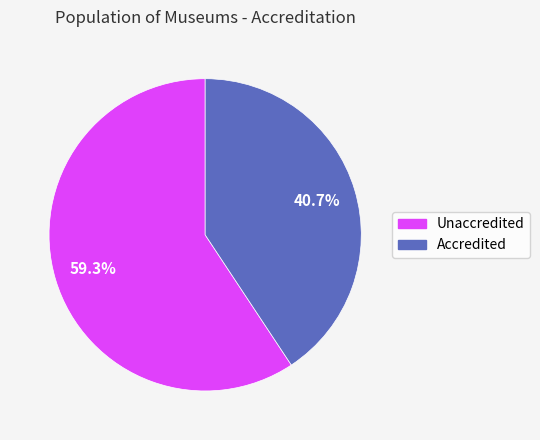

The Unaccredited slice represents 69% of the pie. True or false?

False